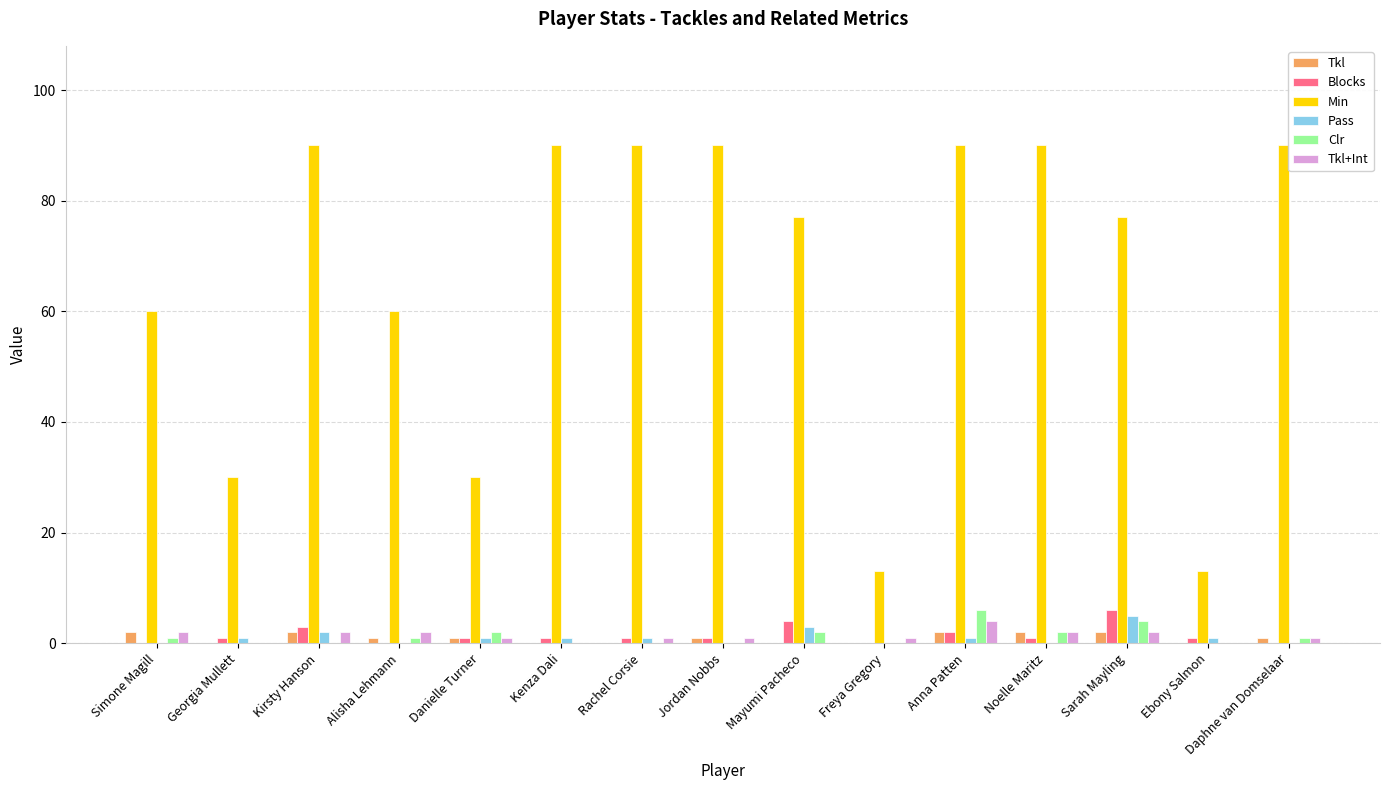

What is the maximum value for Tkl+Int?

4